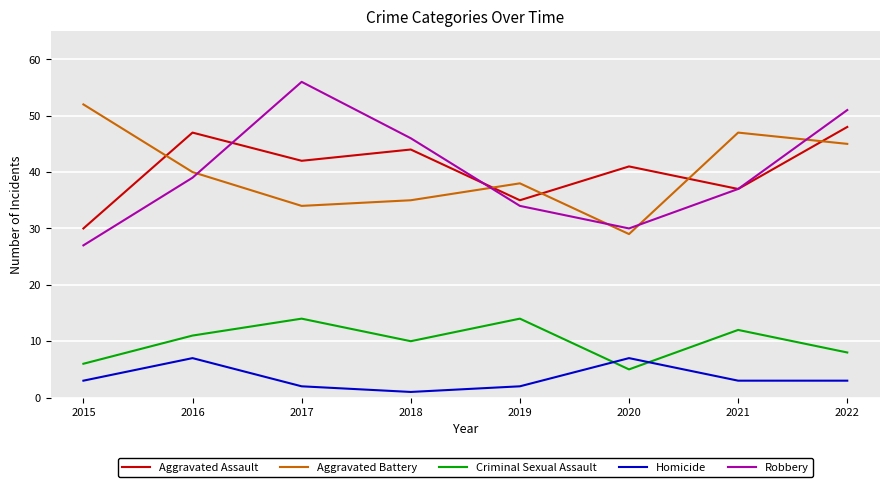

Where is Aggravated Battery nearest to the value 40?

2016